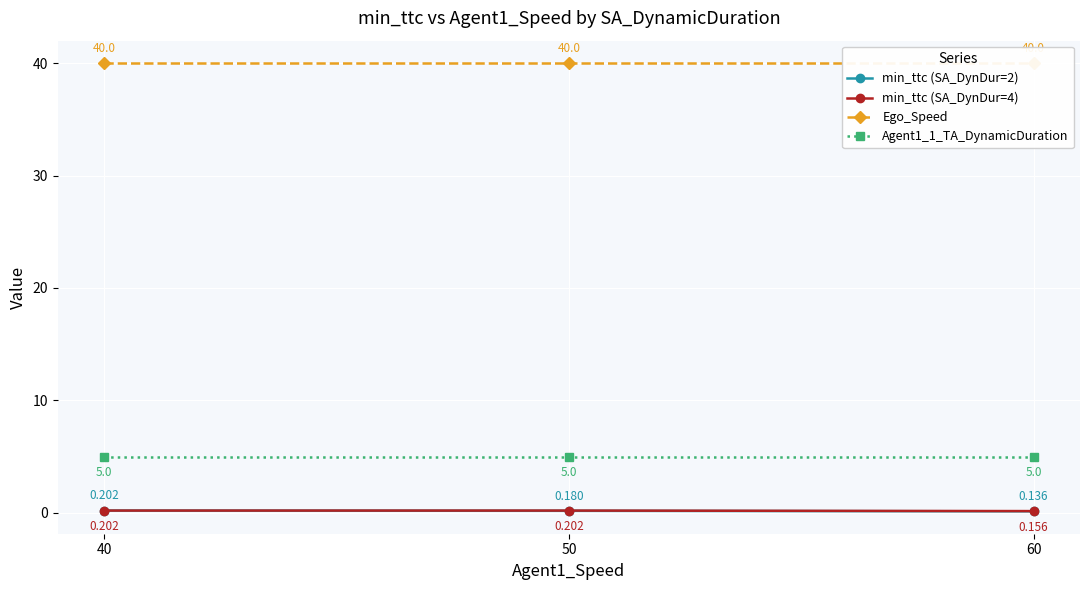

At how many categories does at least one series exceed 11?

3